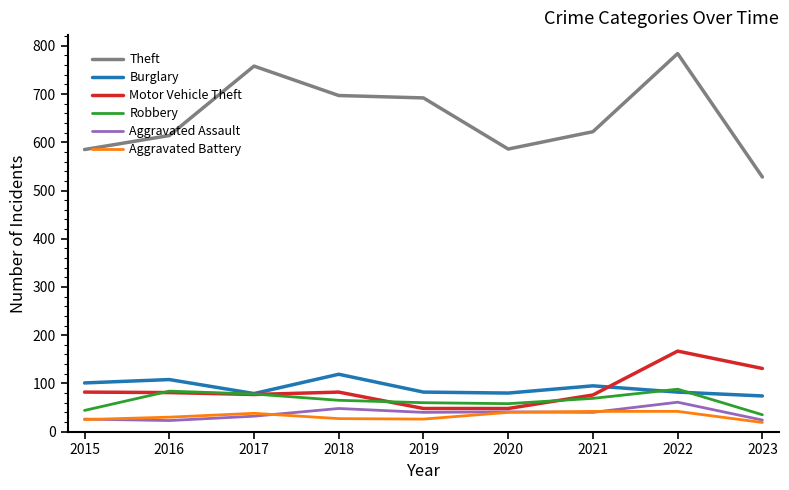

Which series has the widest spread of values?

Theft